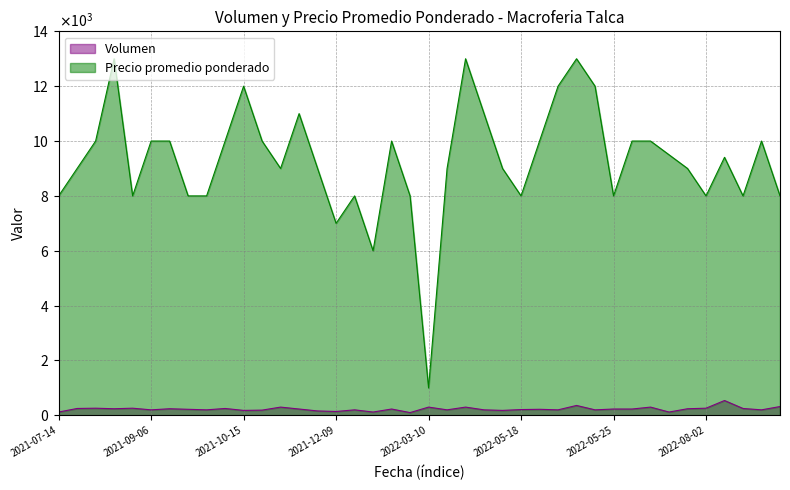

Does the chart display data point markers on the line(s)?

No